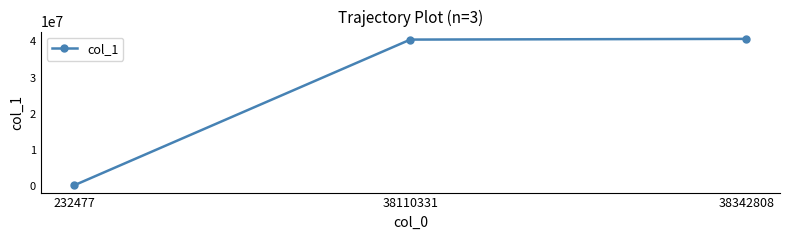

Which label corresponds to the smallest value in the chart?

232477